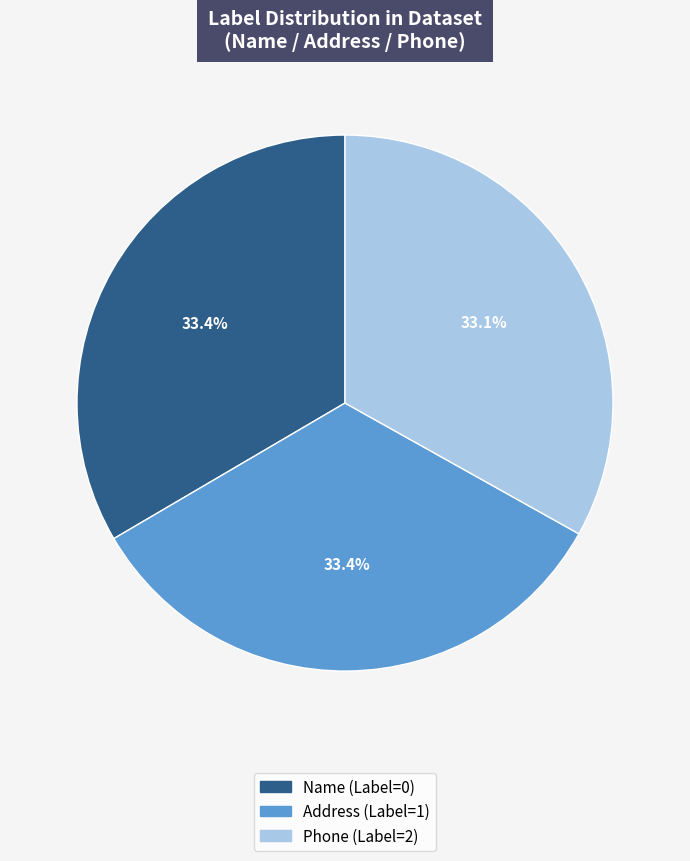

Is the sum of Phone (Label=2) and Name (Label=0) greater than half?

Yes